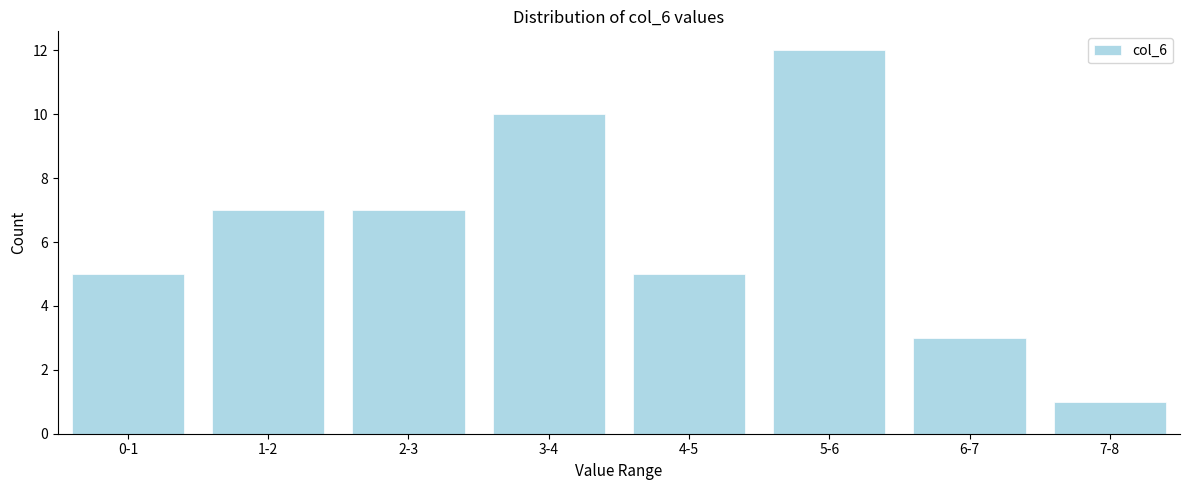

Reading left to right, list all the values displayed in this chart.

5	7	7	10	5	12	3	1